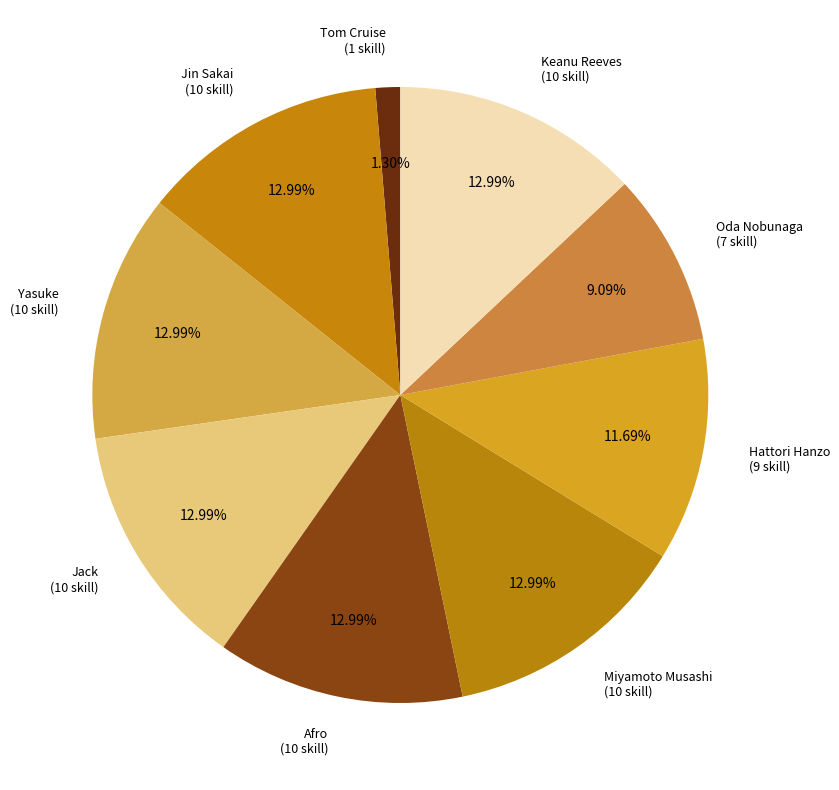

The Miyamoto Musashi slice represents 19% of the pie. True or false?

False